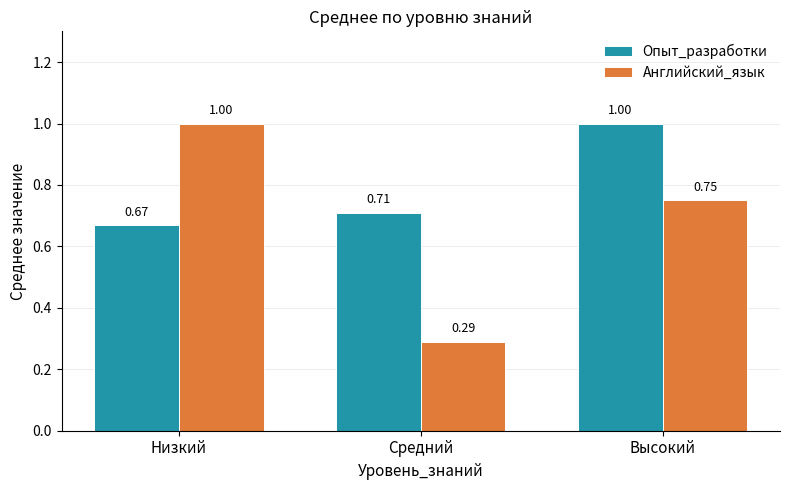

Which category has the lowest value in the Опыт_разработки series?

Низкий